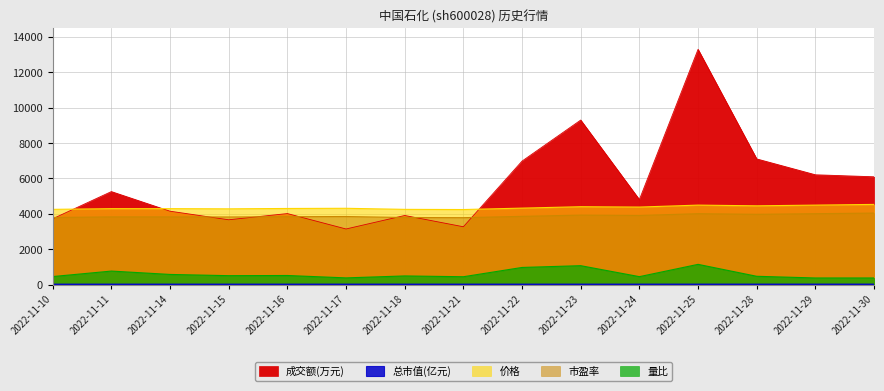

Is it true that 总市值(亿元) equals 17.3 at 2022-11-22?

False